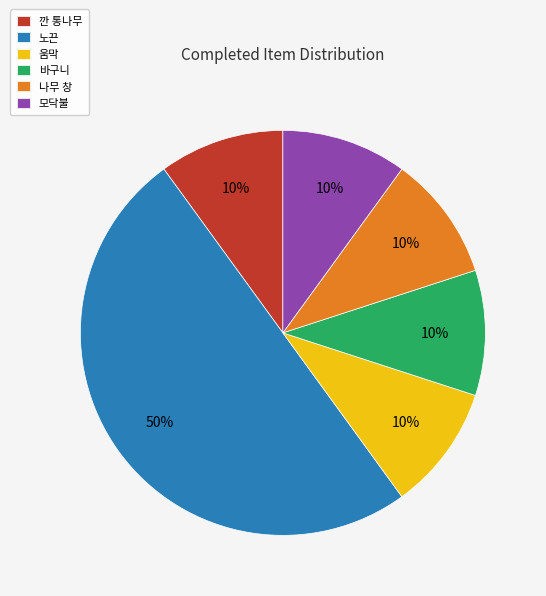

What is the largest slice in the pie chart?

노끈